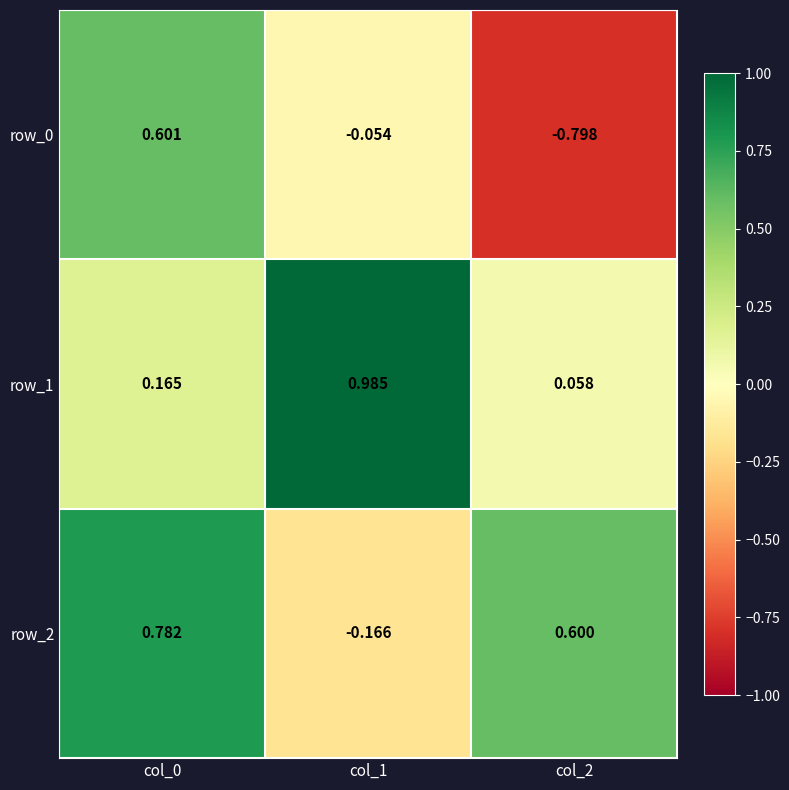

What is the spread (max minus min) of values at col_2?

1.4